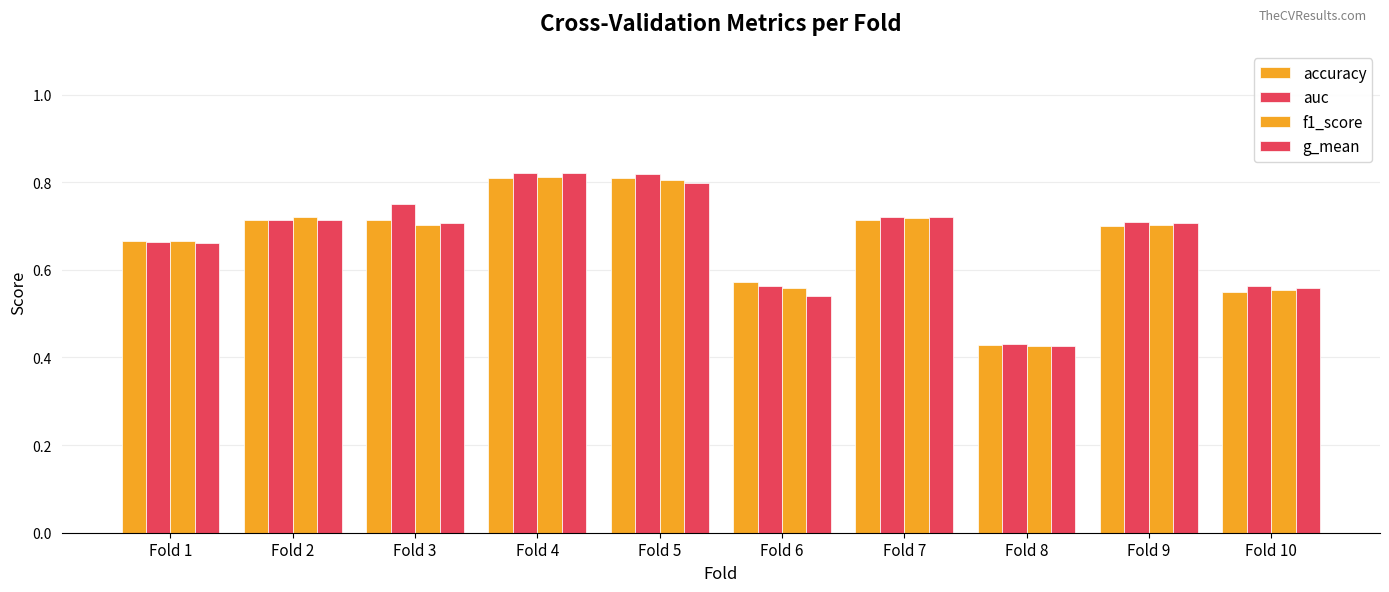

Rank the series at Fold 6 from lowest to highest value.

g_mean, f1_score, auc, accuracy